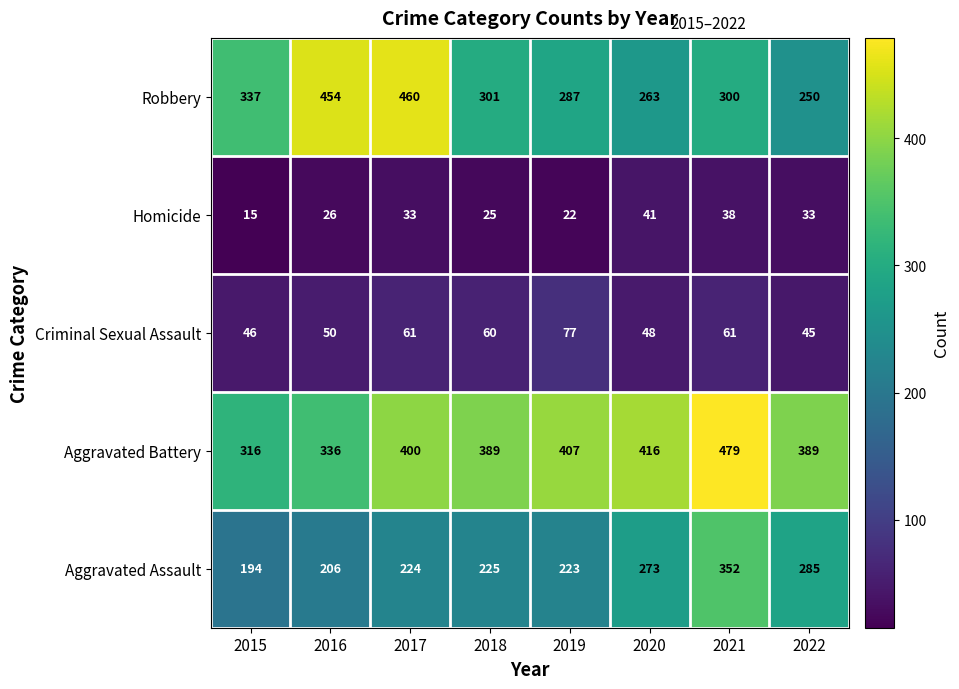

Where is Homicide nearest to the value 28?

2016